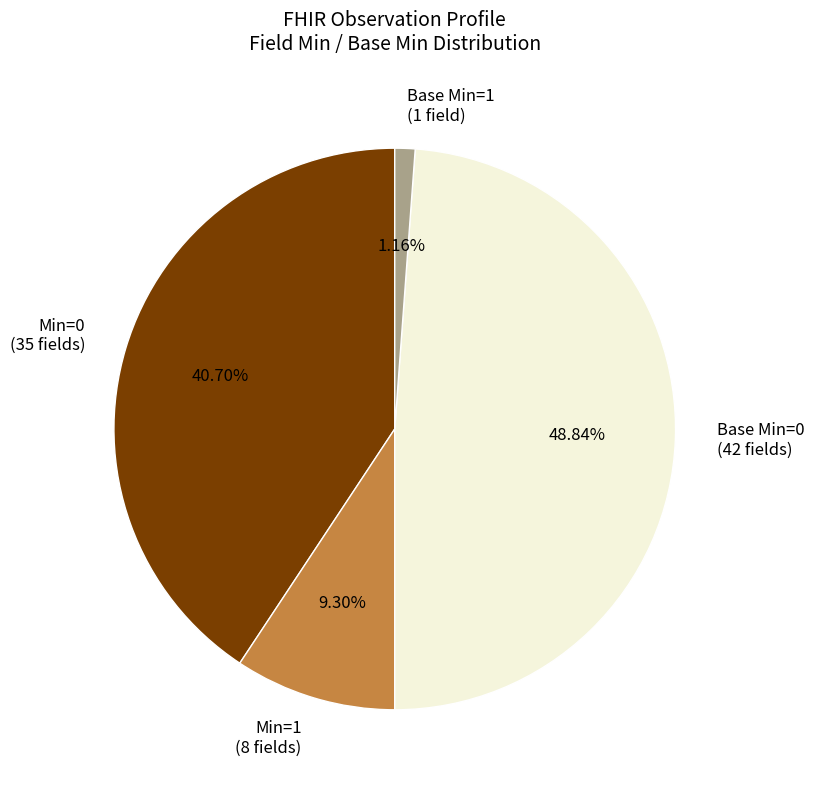

Does any single category account for the majority?

No